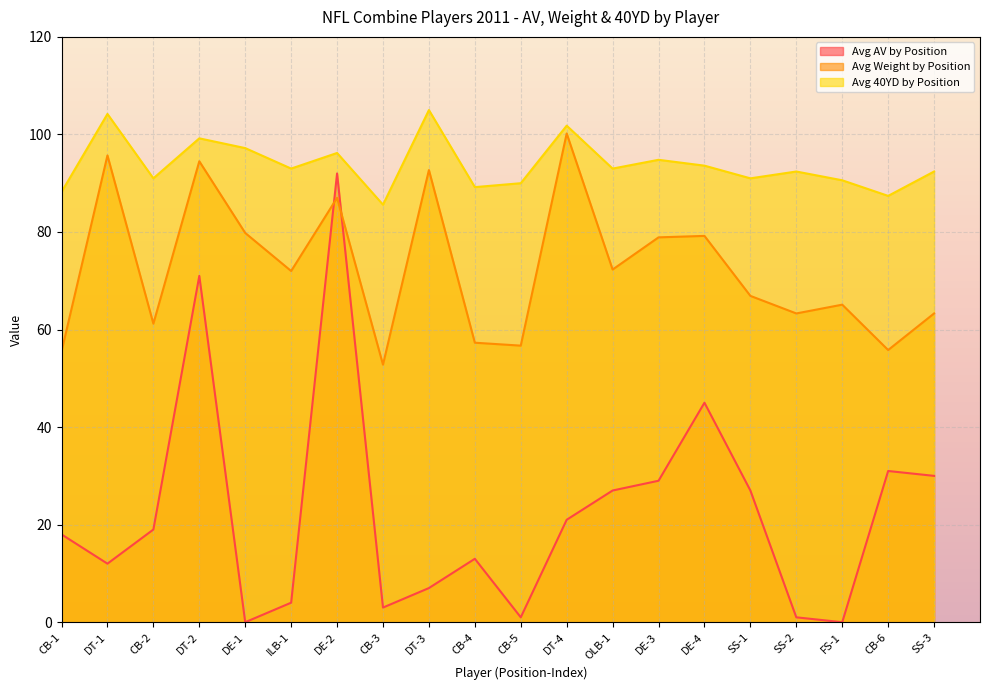

In Avg Weight by Position, how many points are higher than both neighbors (excluding endpoints)?

7